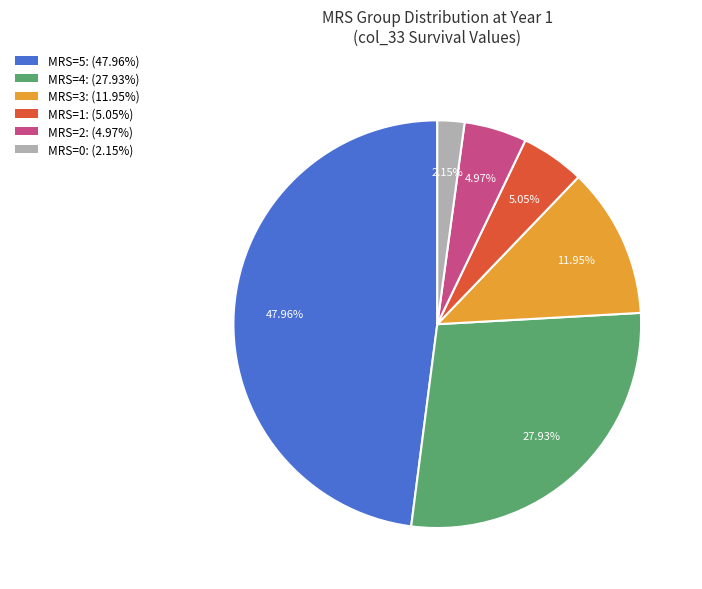

Is there any slice that represents more than half of the pie?

No